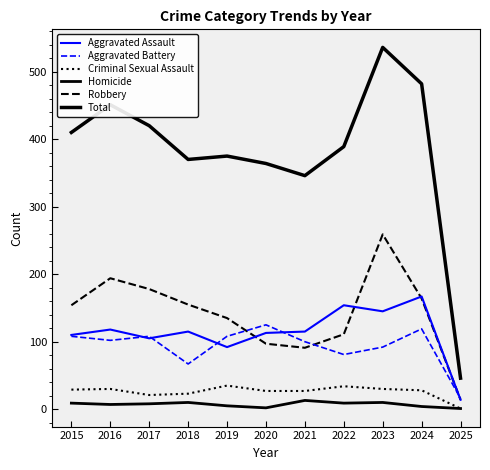

Reading left to right, list all the values displayed in this chart.

Aggravated Assault: 2015=110	2016=118	2017=105	2018=115	2019=92	2020=113	2021=115	2022=154	2023=145	2024=167	2025=14
Aggravated Battery: 2015=108	2016=102	2017=108	2018=67	2019=108	2020=125	2021=100	2022=81	2023=92	2024=119	2025=16
Criminal Sexual Assault: 2015=29	2016=30	2017=21	2018=23	2019=35	2020=27	2021=27	2022=34	2023=30	2024=28	2025=1
Homicide: 2015=9	2016=7	2017=8	2018=10	2019=5	2020=2	2021=13	2022=9	2023=10	2024=4	2025=1
Robbery: 2015=154	2016=194	2017=178	2018=155	2019=135	2020=97	2021=91	2022=111	2023=259	2024=164	2025=14
Total: 2015=410	2016=451	2017=420	2018=370	2019=375	2020=364	2021=346	2022=389	2023=536	2024=482	2025=46